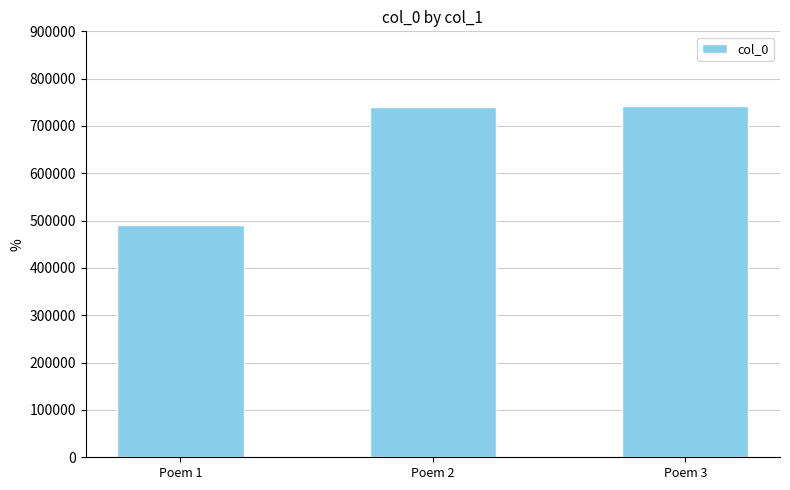

What is the change in value from Poem 1 to Poem 2?

+249293